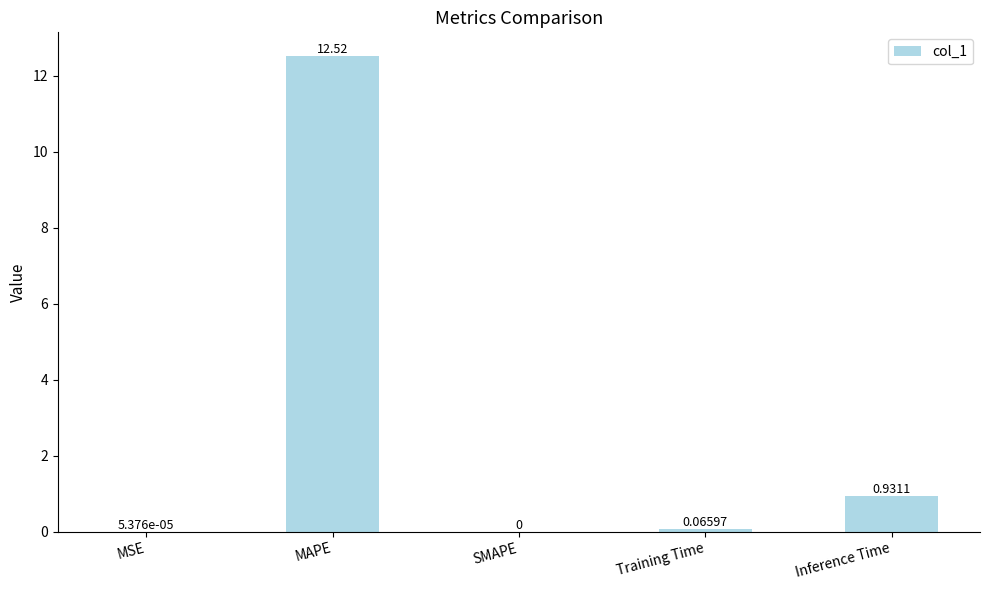

Between MAPE and SMAPE, which is larger?

MAPE